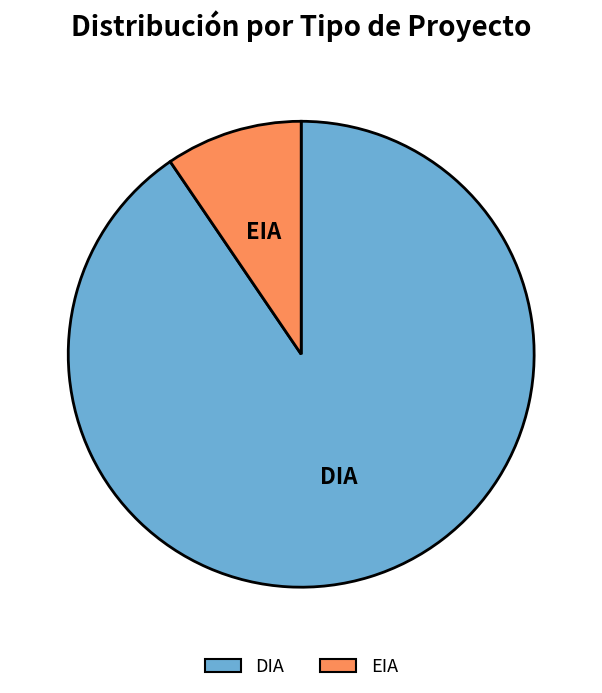

Rank the categories by value from lowest to highest.

EIA, DIA